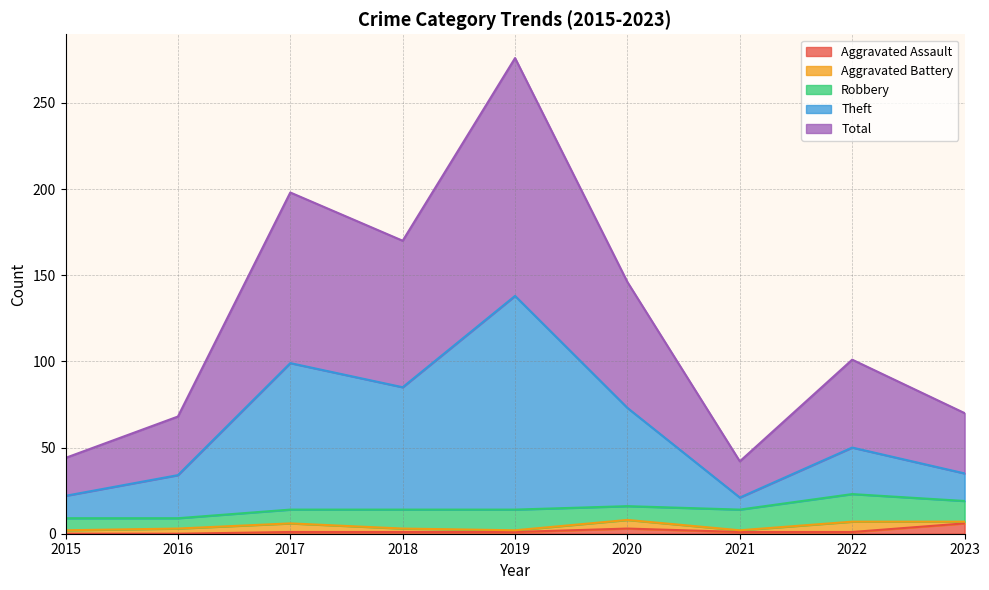

What is the value of the Aggravated Assault point at the 4th from the left?

1